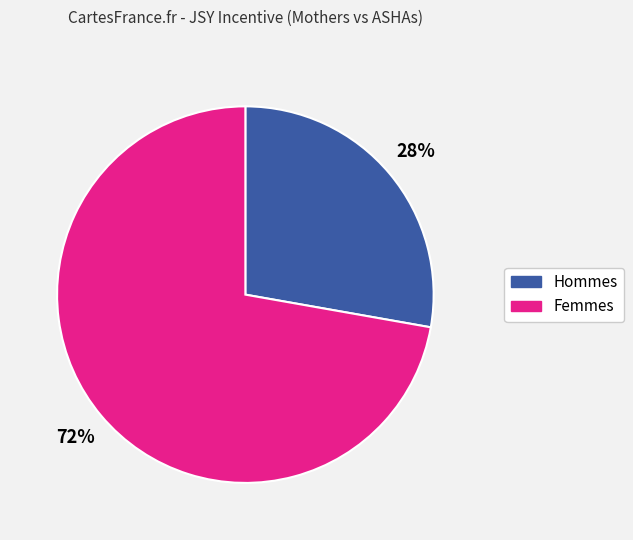

To the nearest percent, what is the average slice percentage?

50%